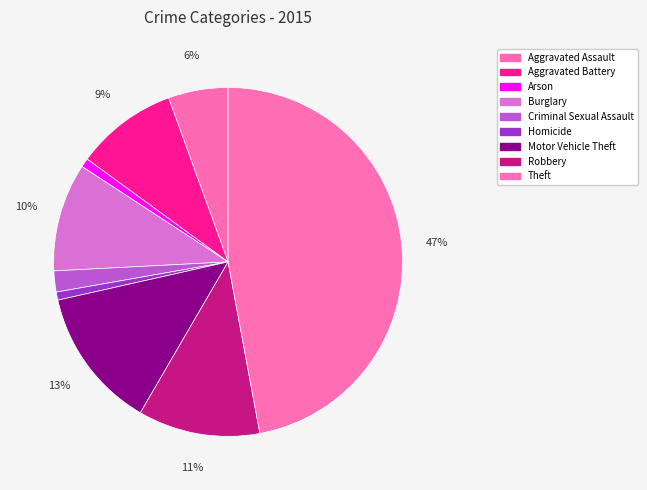

To the nearest percent, what percentage of the pie is Aggravated Assault?

6%